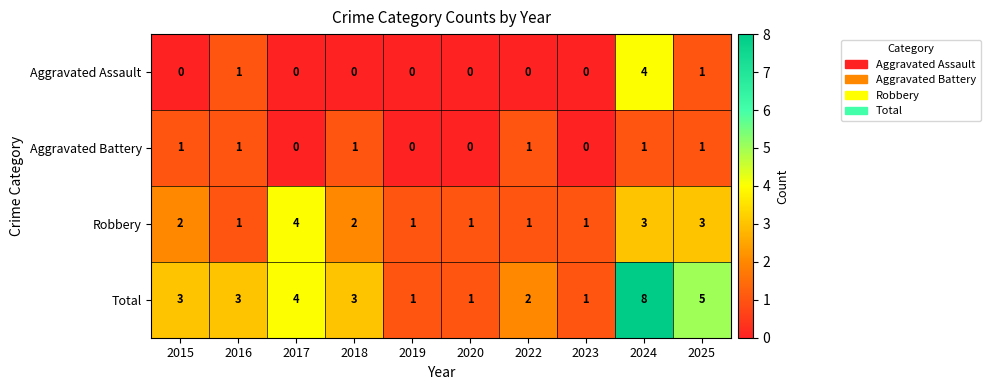

How many Total values are between 1 and 4?

8